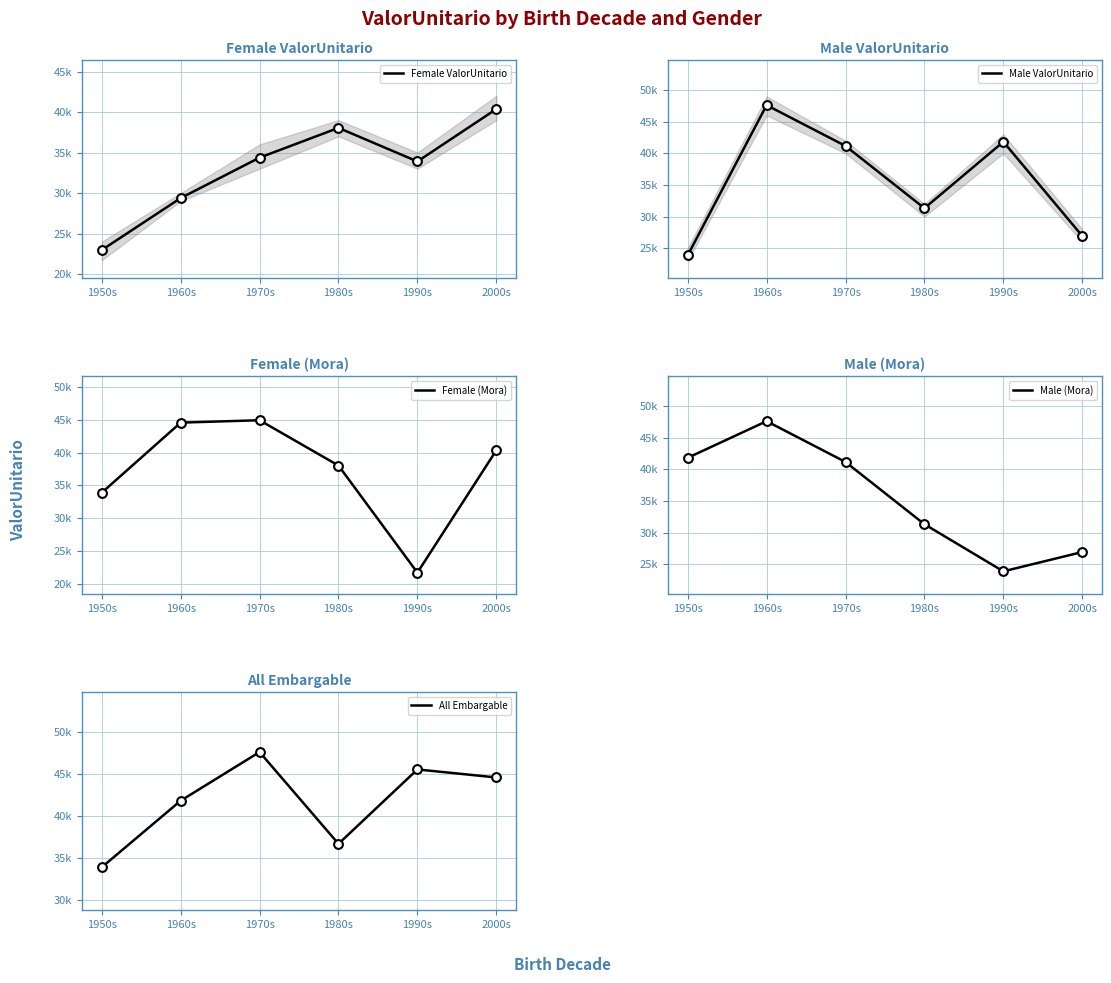

Is the value of All Embargable at 1980s greater than the value of Female (Mora) at 2000s?

No